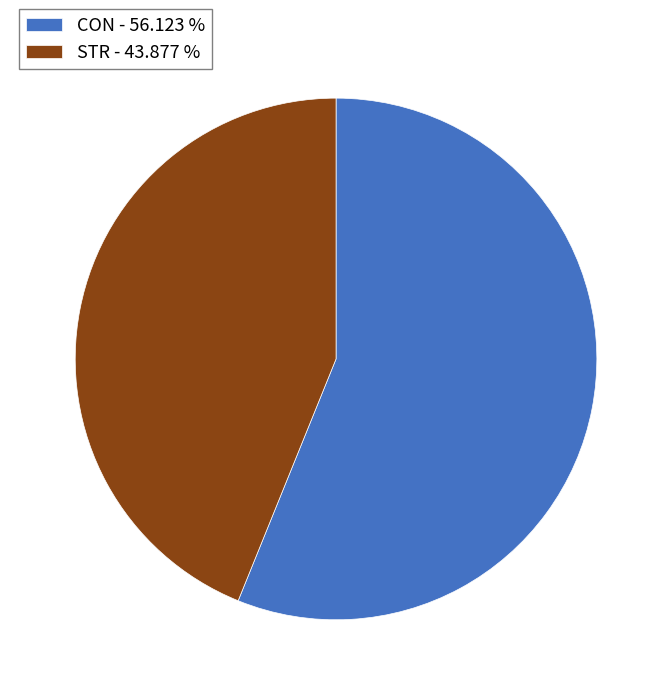

Approximately how many times larger is the value at STR - 43.877 % compared to CON - 56.123 %?

0.8